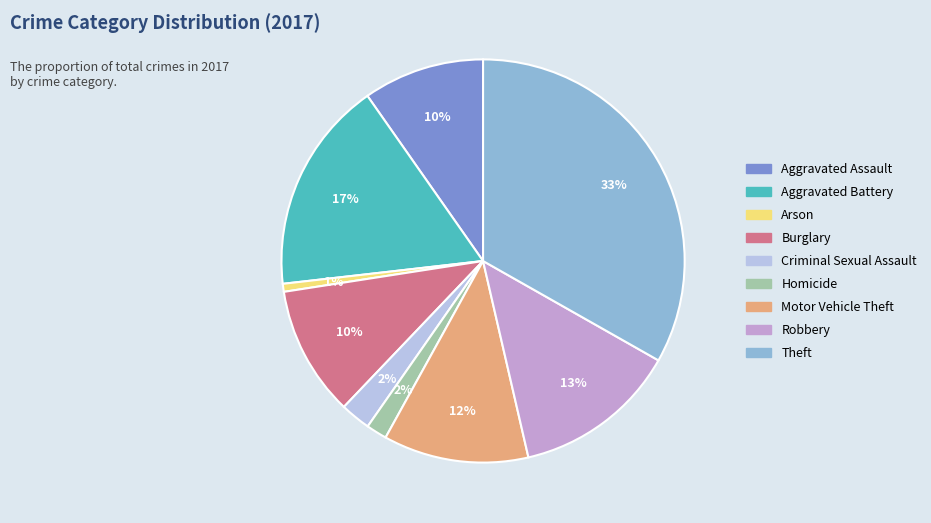

Which slice is the smallest?

Arson